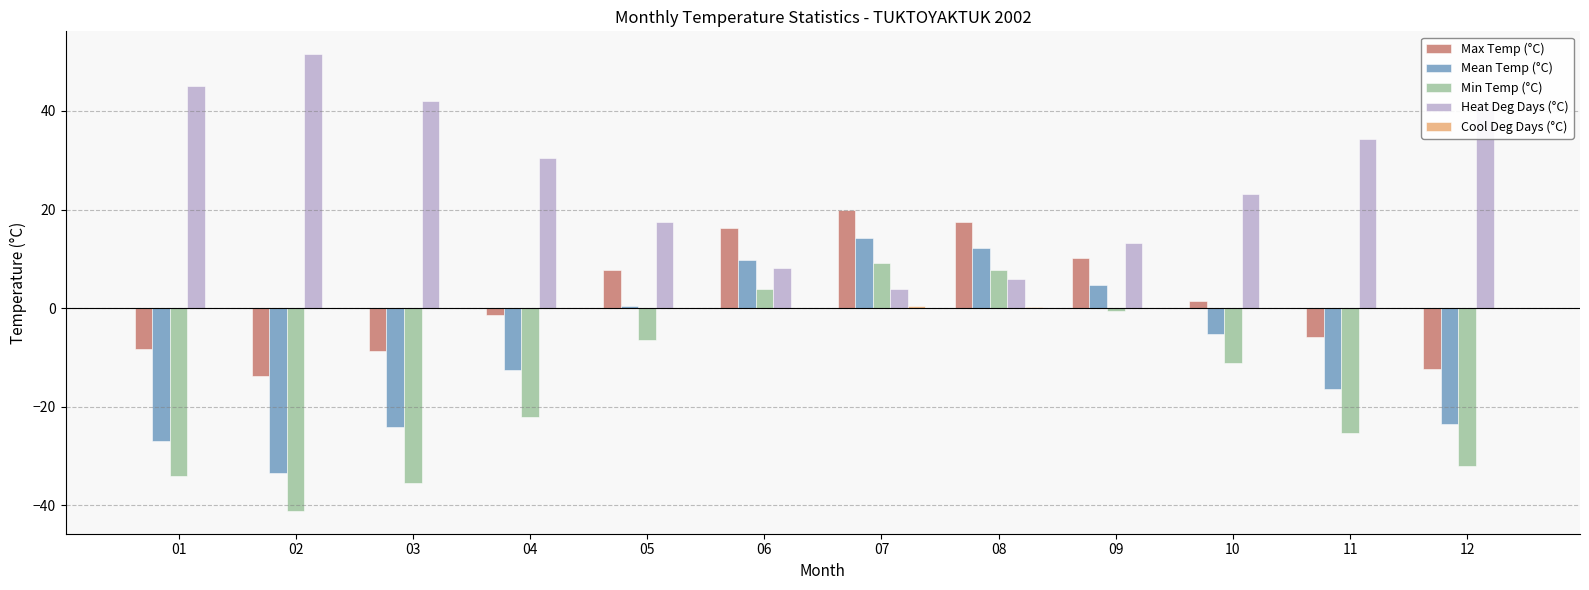

Which series has the largest total across all categories?

Heat Deg Days (°C)